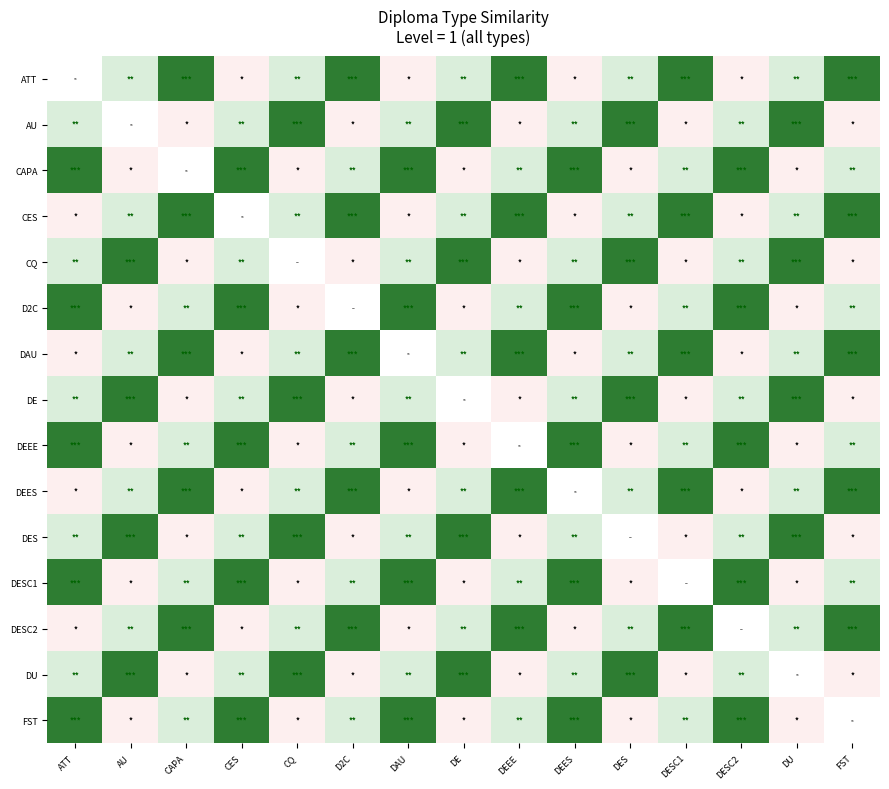

Rank the categories by FST value from highest to lowest.

ATT, CES, DAU, DEES, DESC2, CAPA, D2C, DEEE, AU, CQ, DE, DU, FST, DESC1, DES